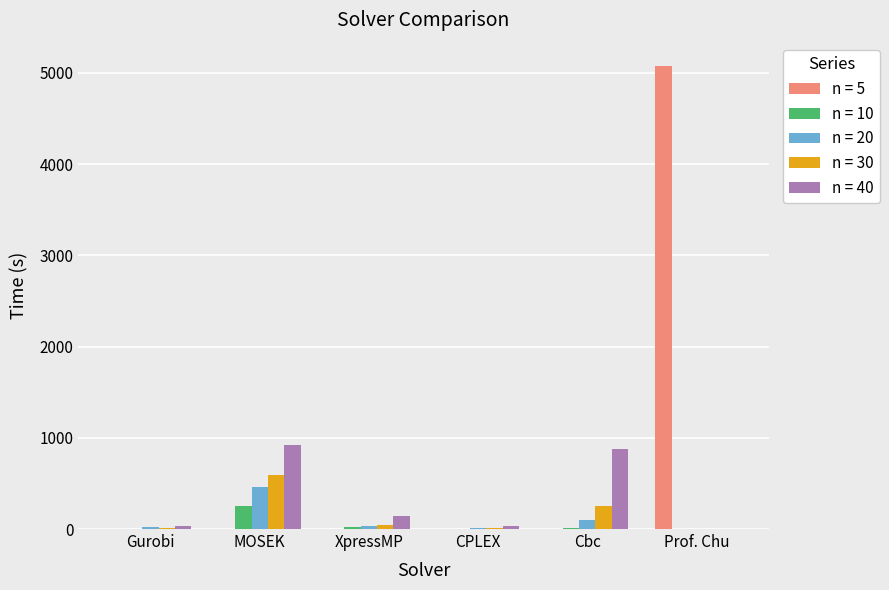

At which category does the chart reach its peak across all series?

Prof. Chu